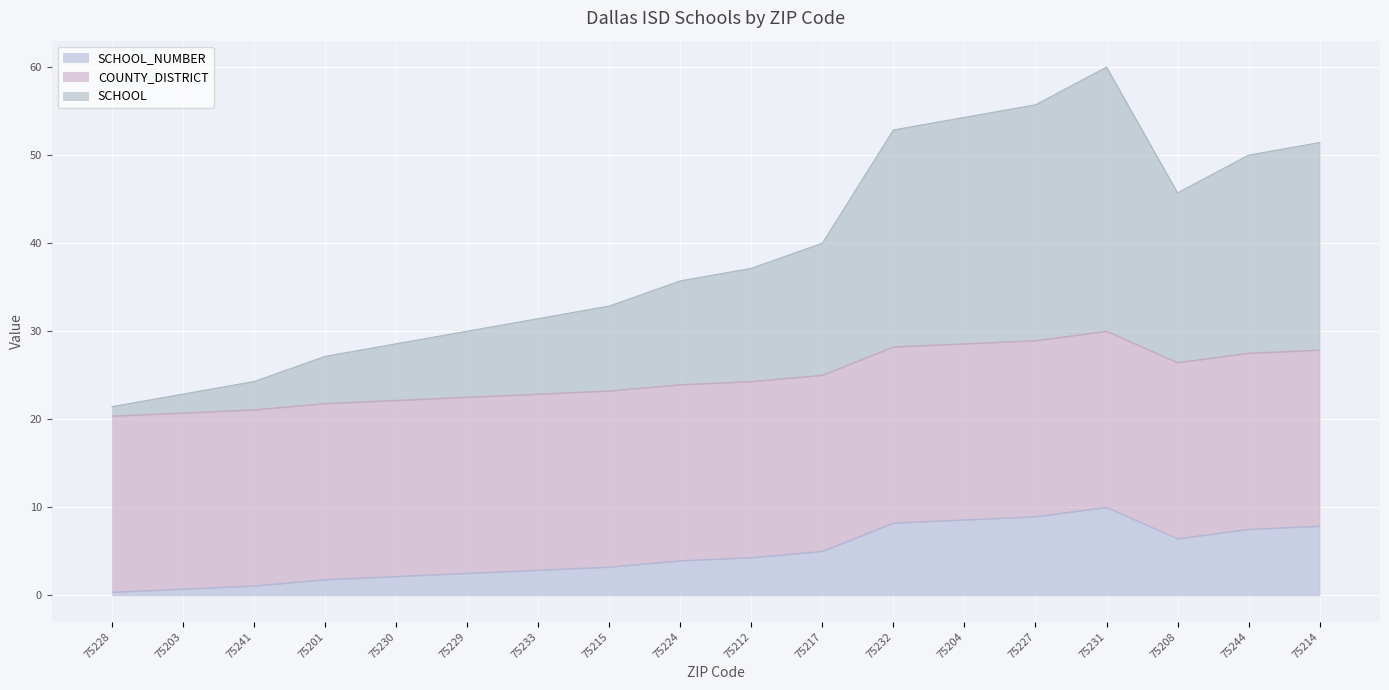

At which category is the sum across all series the highest?

75231